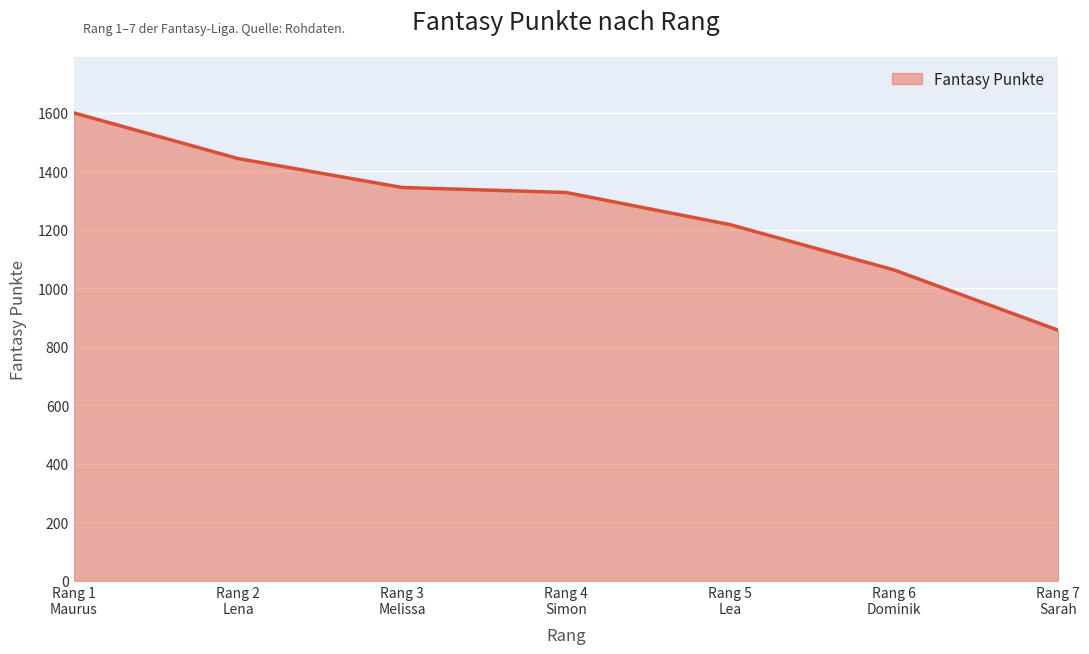

List the labels in order of value, smallest first.

Rang 7
Sarah, Rang 6
Dominik, Rang 5
Lea, Rang 4
Simon, Rang 3
Melissa, Rang 2
Lena, Rang 1
Maurus